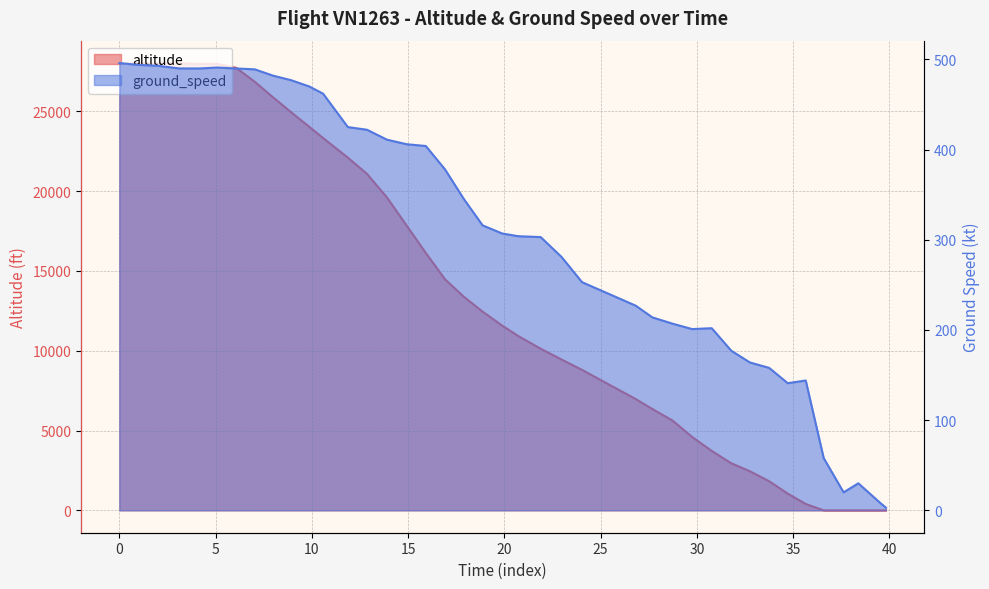

How many values exceed 12450?

19